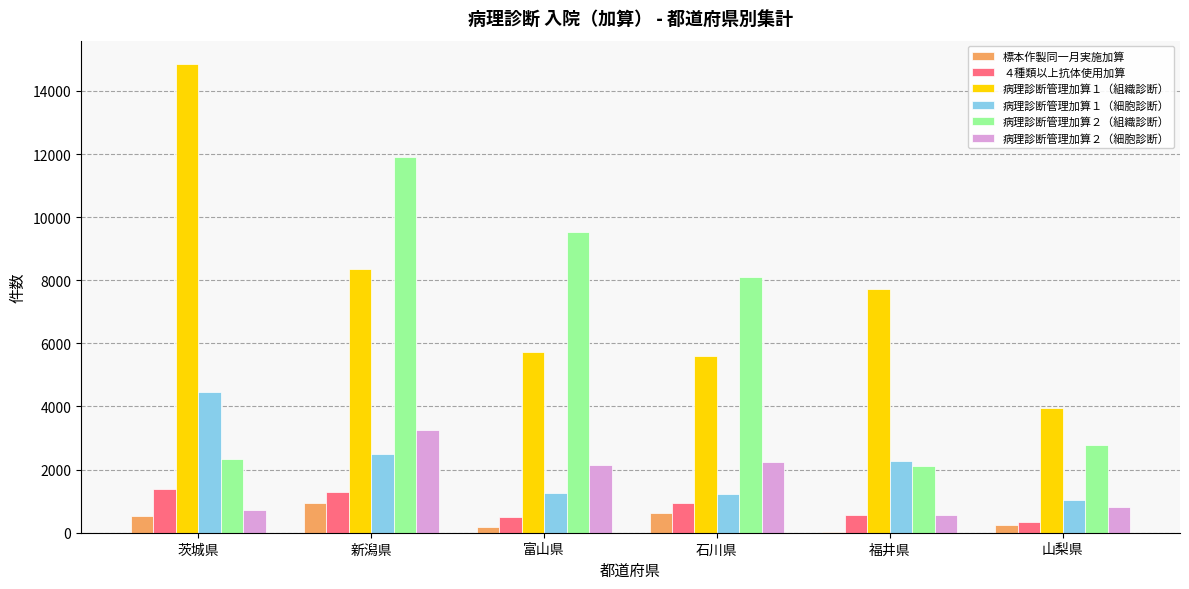

Is it true that 病理診断管理加算１（組織診断） equals 9617 at 石川県?

False